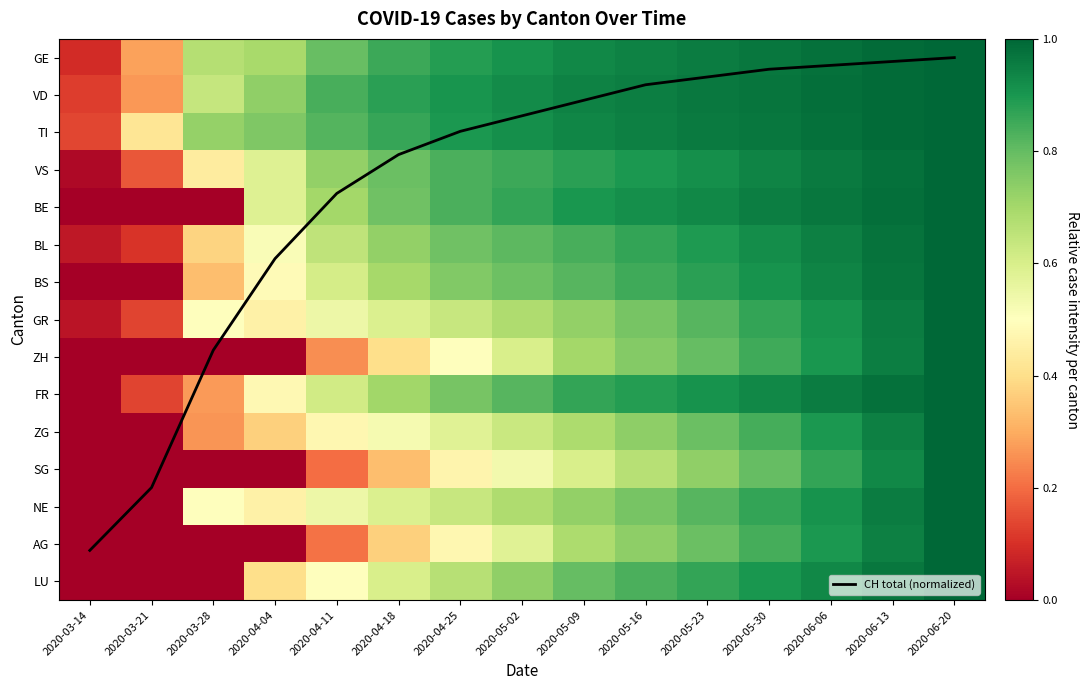

What is the average value of the CH total (normalized) series?

3.4